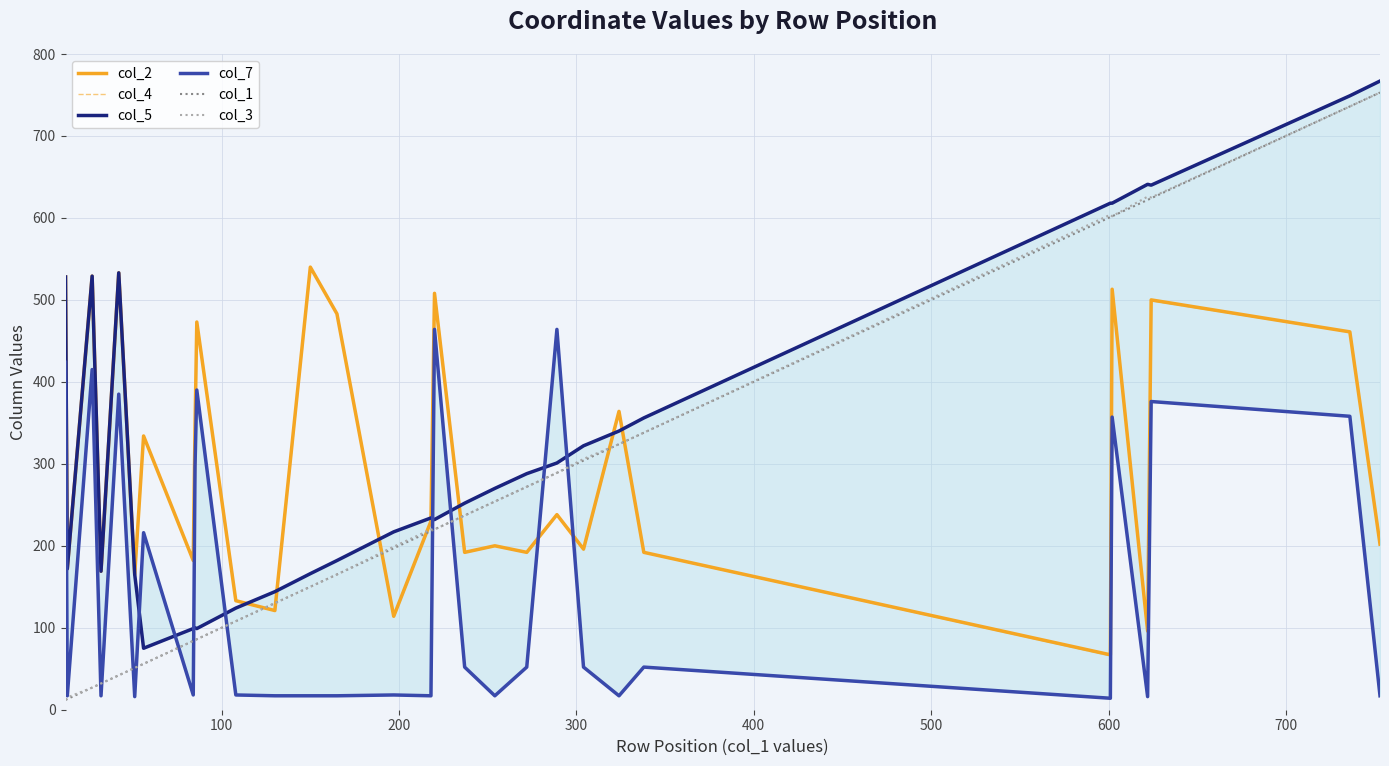

What is the highest value of the col_1 series?

753